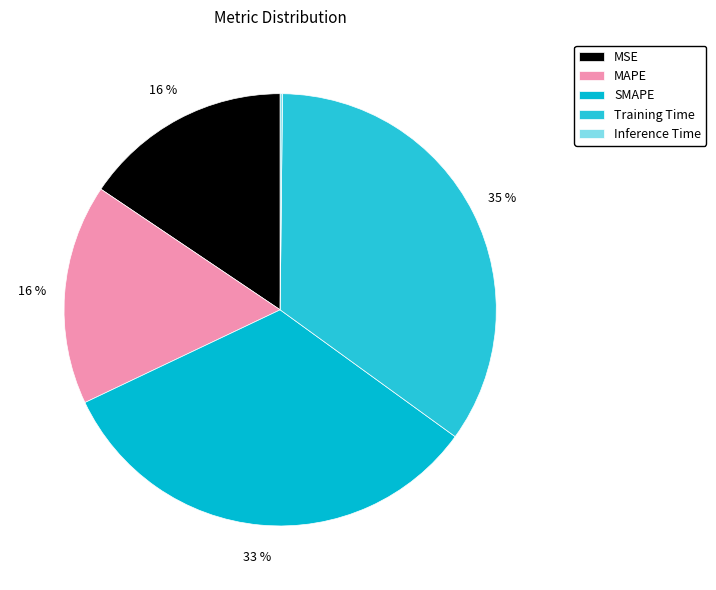

Combined, what portion of the pie is Training Time and MAPE?

51.3%